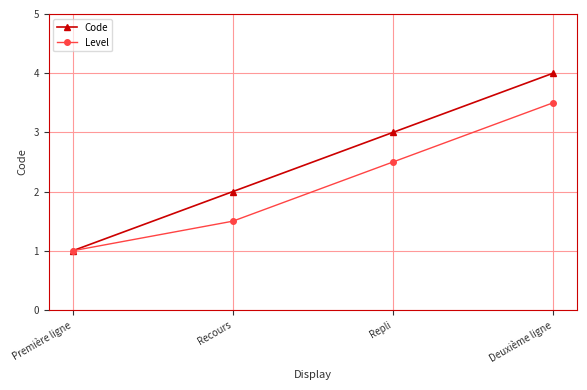

What position from the left is Recours?

2